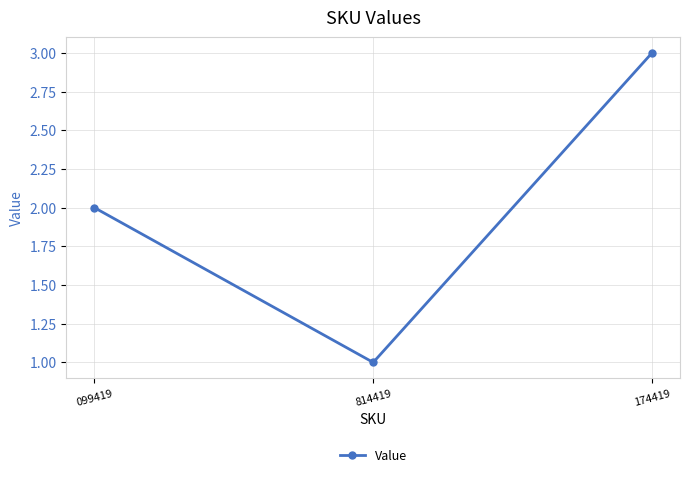

Count the number of categories in the chart.

3